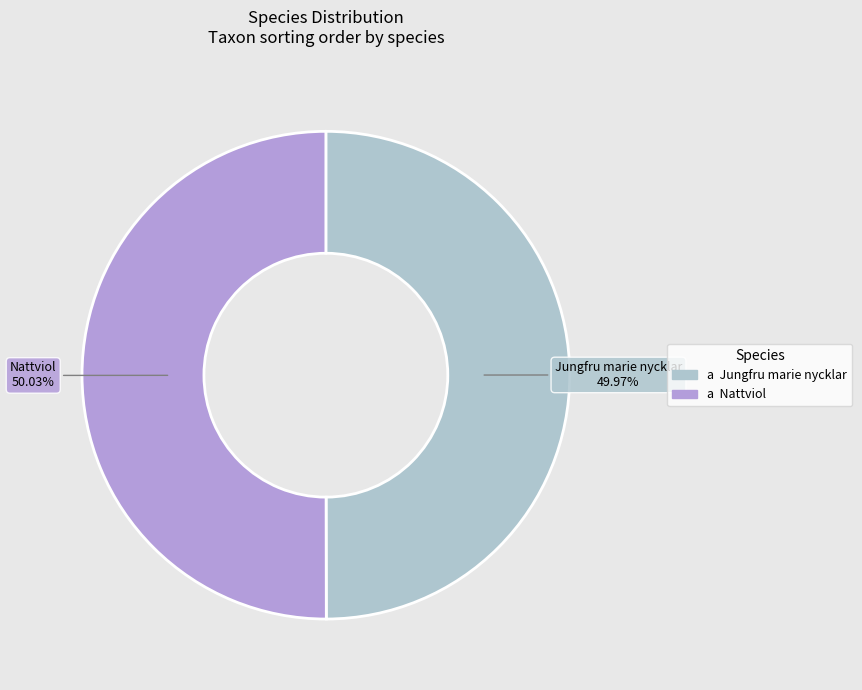

Is there any slice that represents more than half of the pie?

Yes